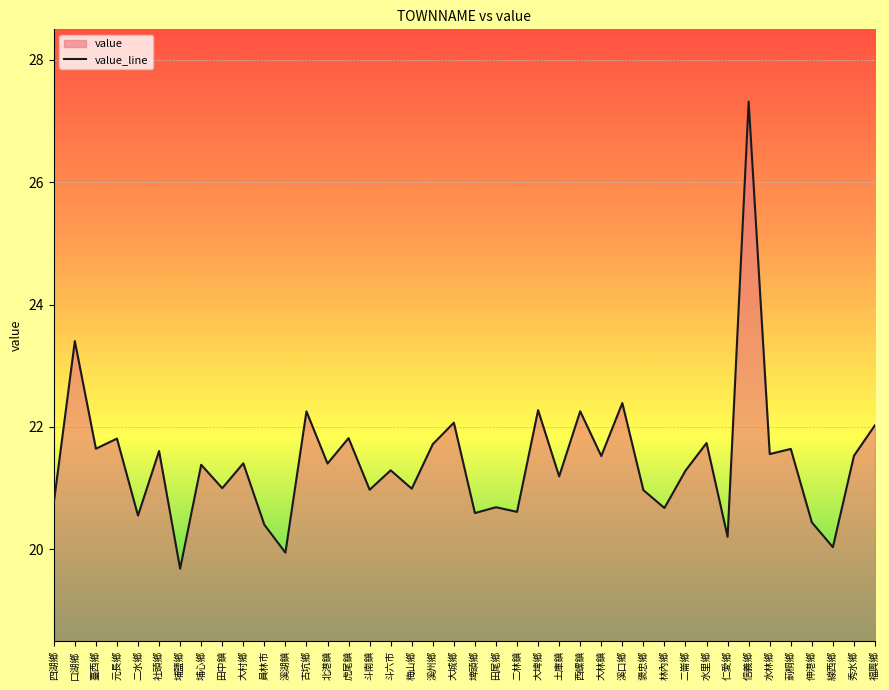

Which category has the highest value across all series?

信義鄉